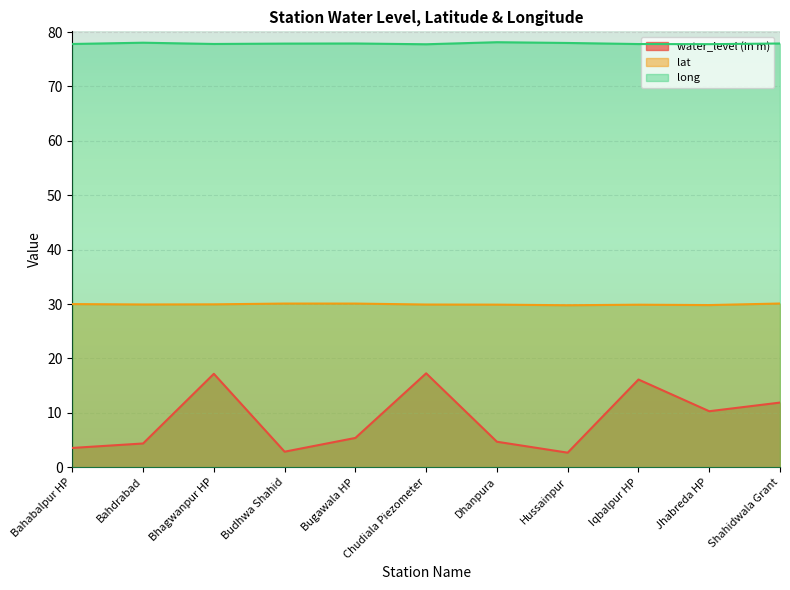

Where is lat nearest to the value 29?

Hussainpur